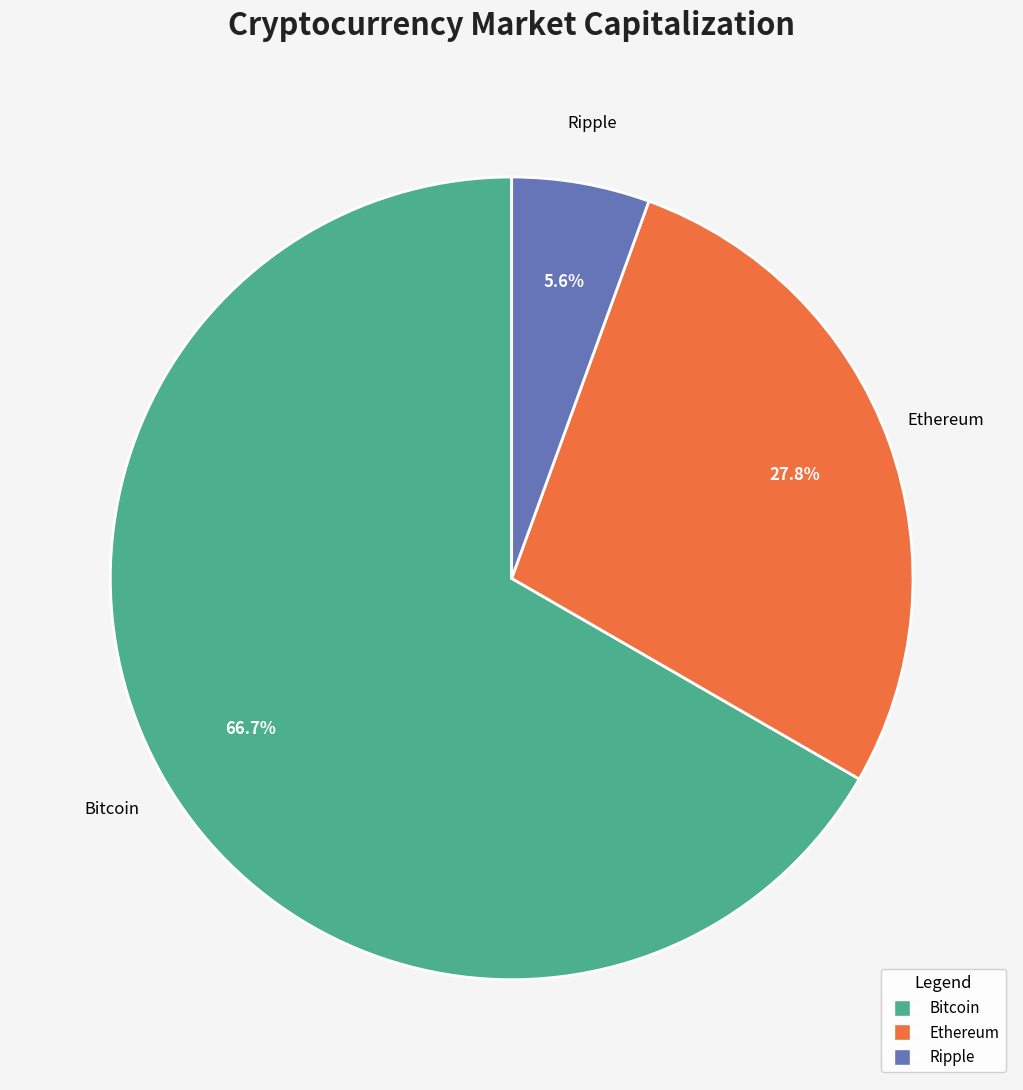

Rank the categories by value from lowest to highest.

Ripple, Ethereum, Bitcoin